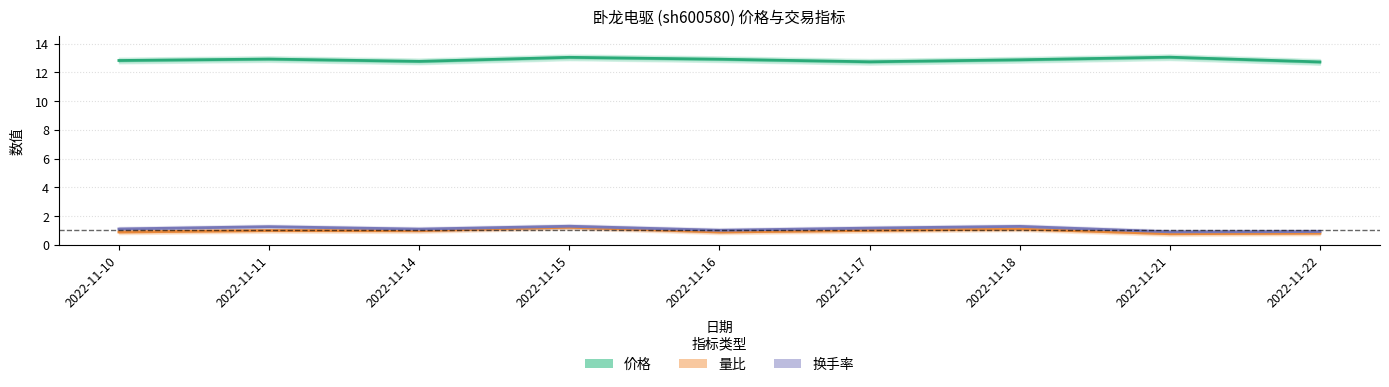

What are all the series names shown in the legend?

价格, 量比, 换手率